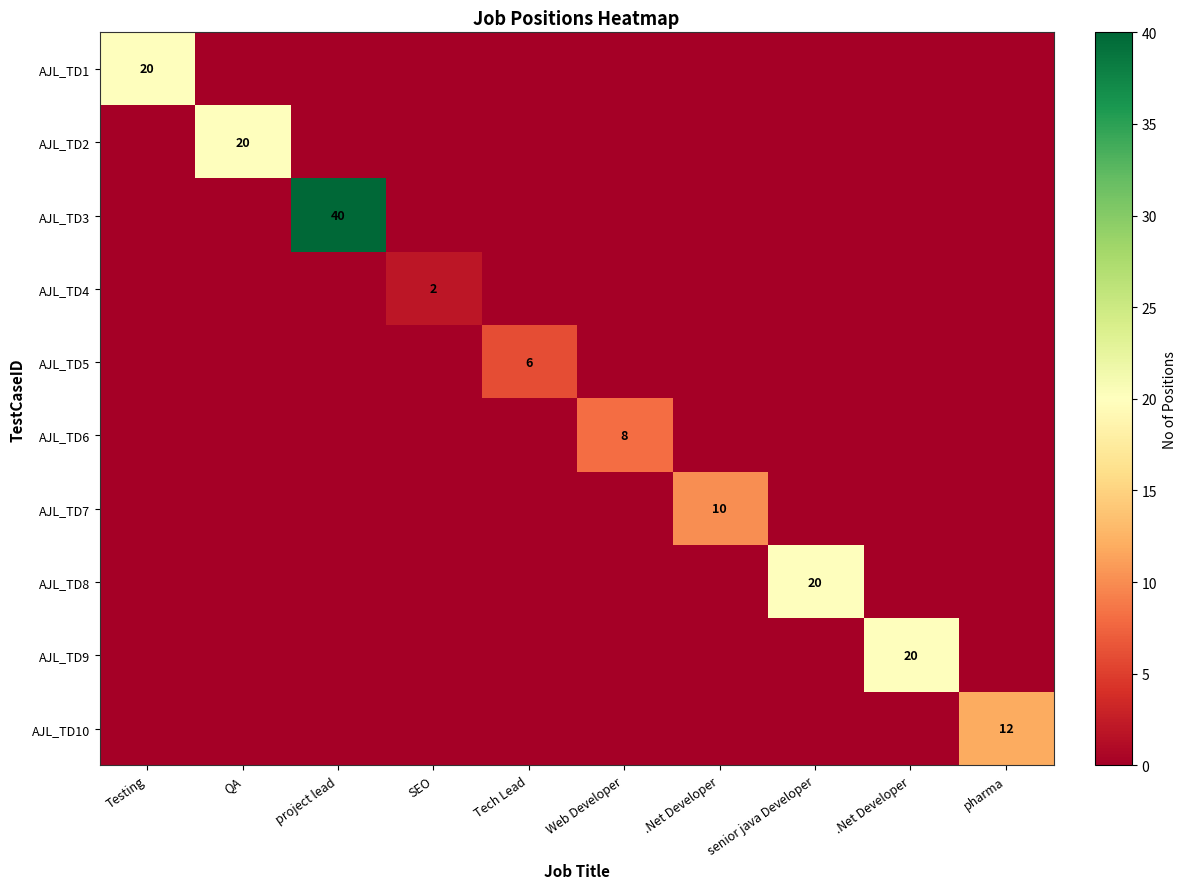

Is the value of AJL_TD3 at SEO greater than the value of AJL_TD7 at pharma?

No